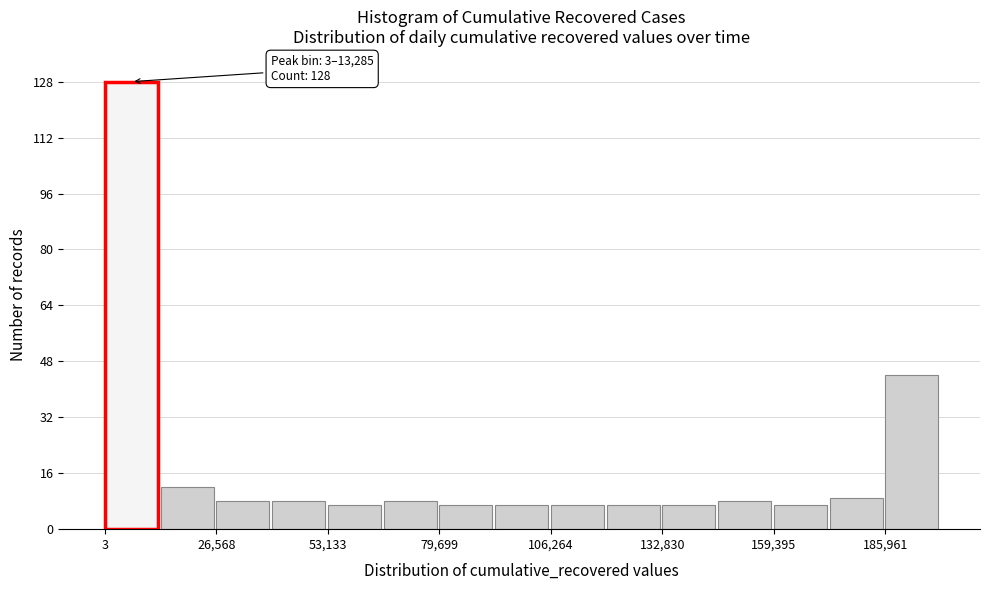

Around what value on the x-axis is the tallest bar? Give the approximate position of its centre, as read against the axis.

5000